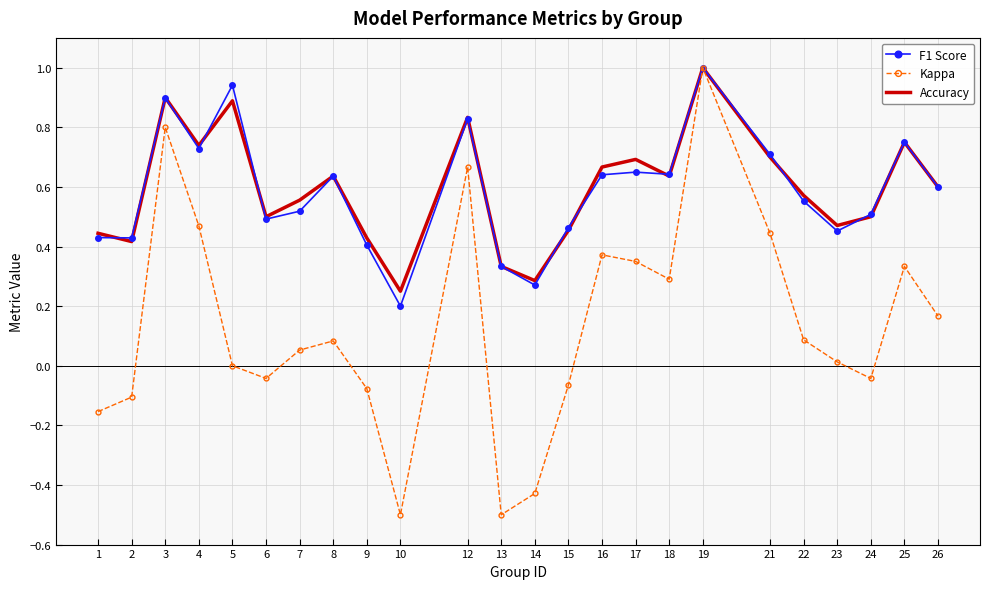

What is the smallest value displayed?

-0.5